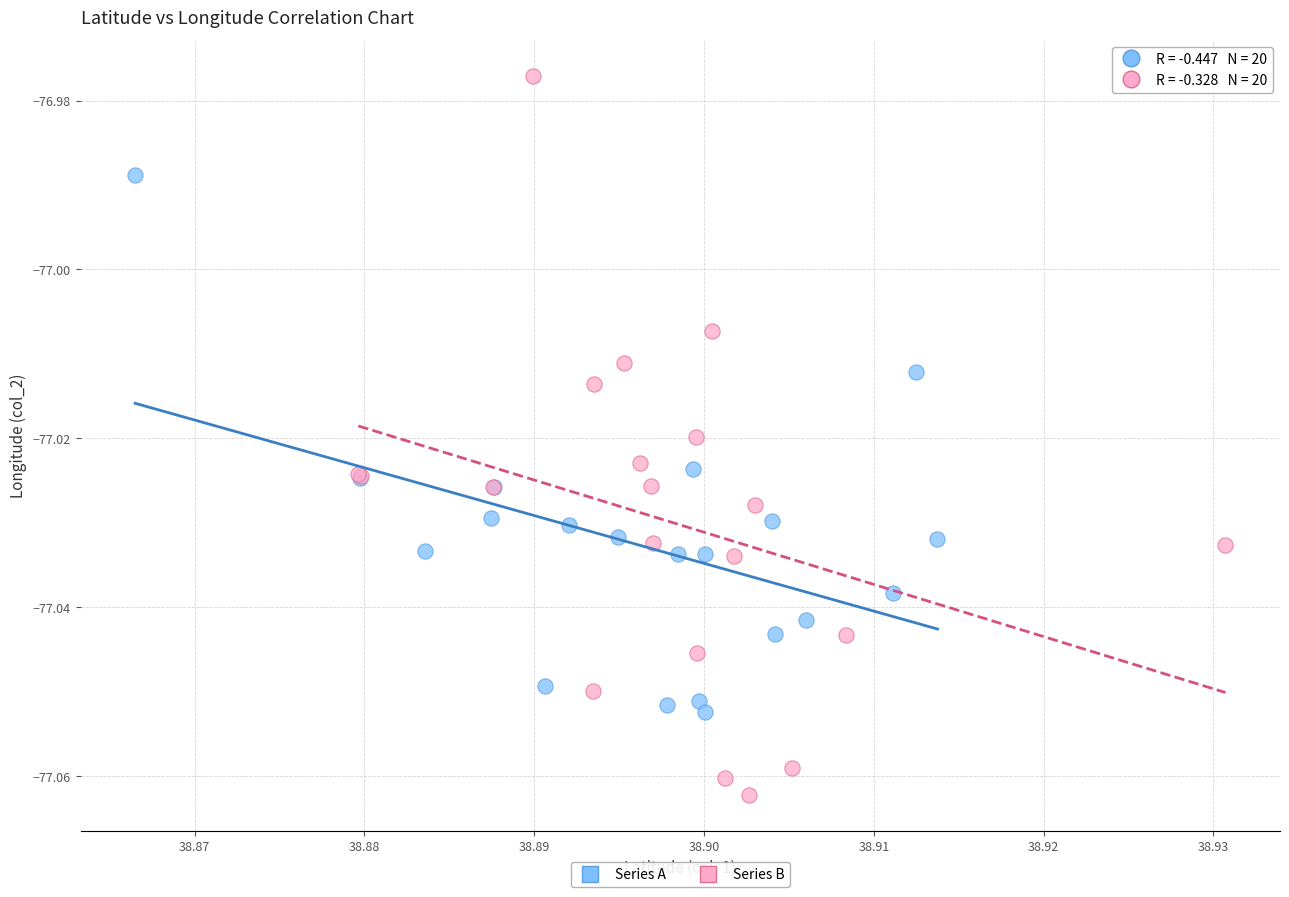

Which series contains the lowest Y value?

Series B